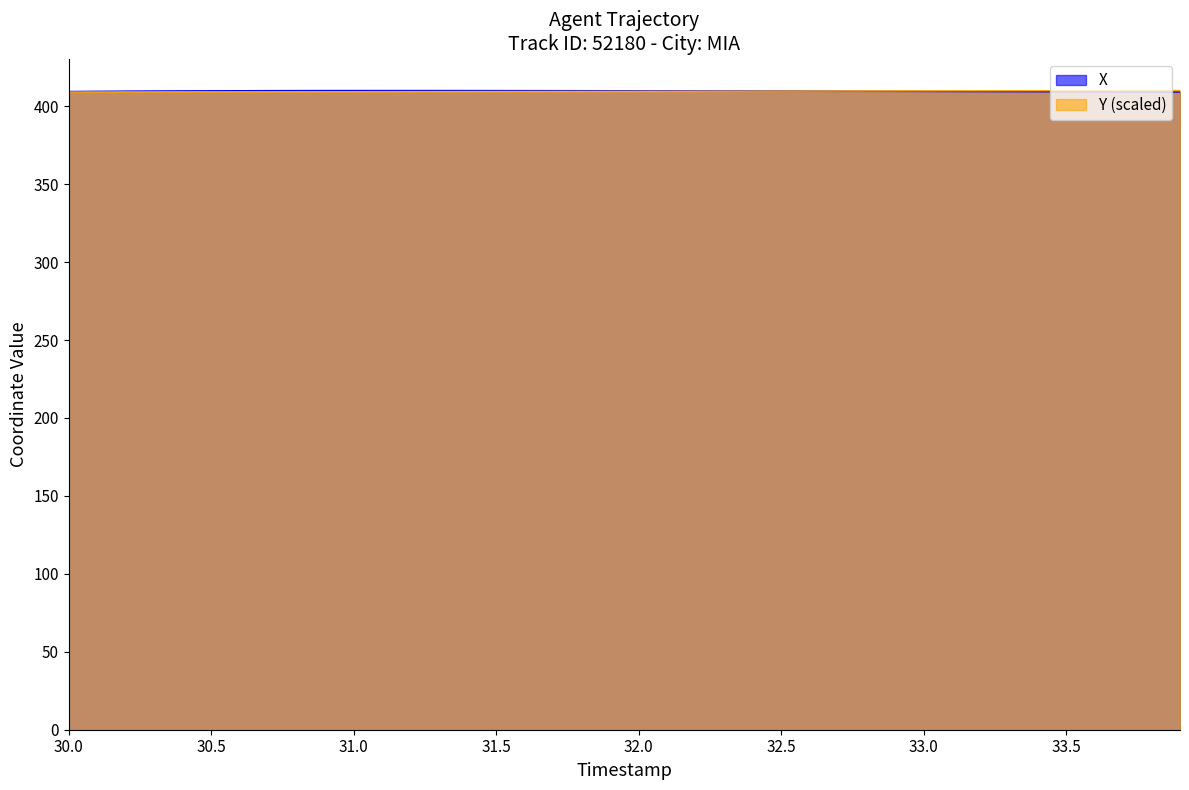

What is the total value across all series at 31.0?

819.4